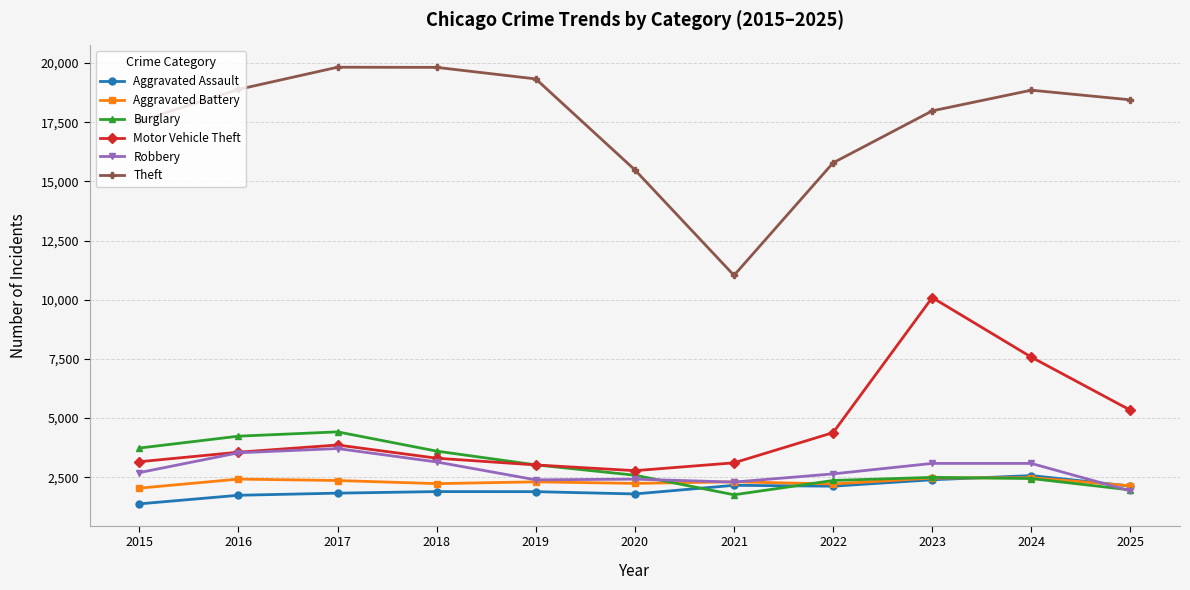

How many distinct data groups are displayed?

6